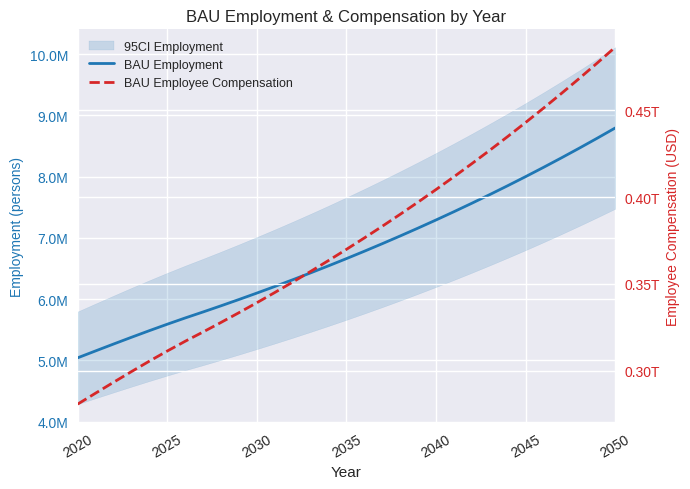

What position from the left is 2050?

7